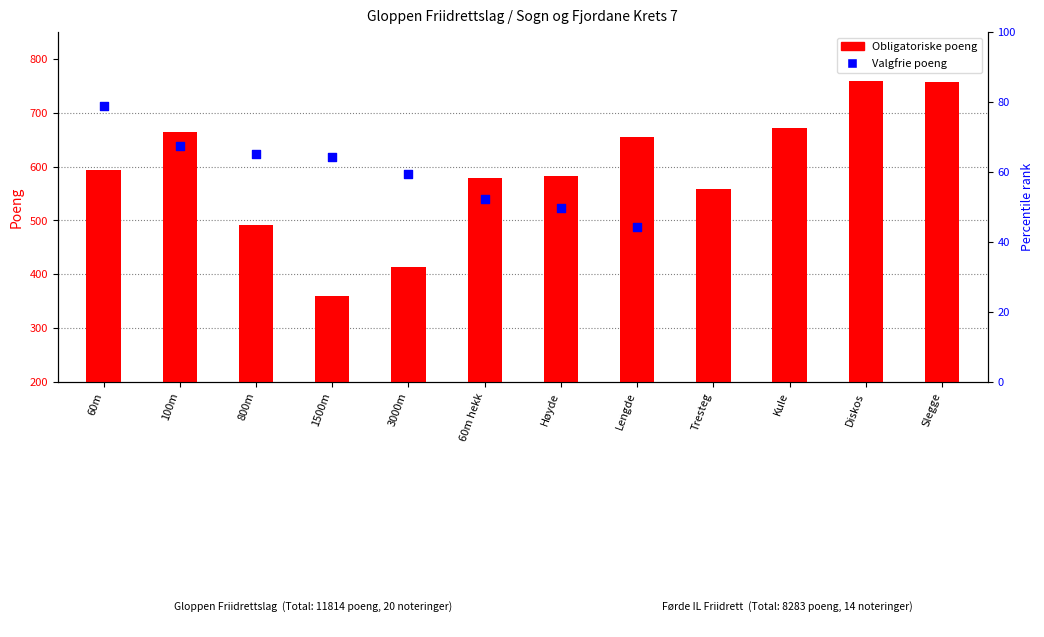

Which has a higher value, Slegge or Diskos?

Diskos